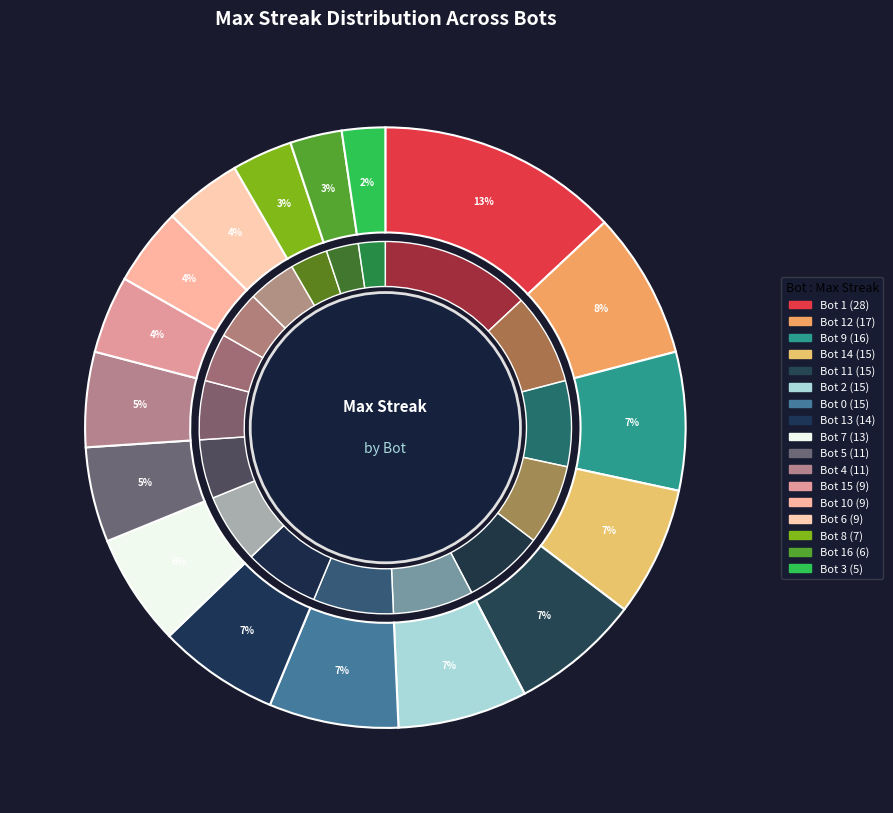

Rank the categories by value from highest to lowest.

Bot 1, Bot 12, Bot 9, Bot 14, Bot 11, Bot 2, Bot 0, Bot 13, Bot 7, Bot 5, Bot 4, Bot 15, Bot 10, Bot 6, Bot 8, Bot 16, Bot 3